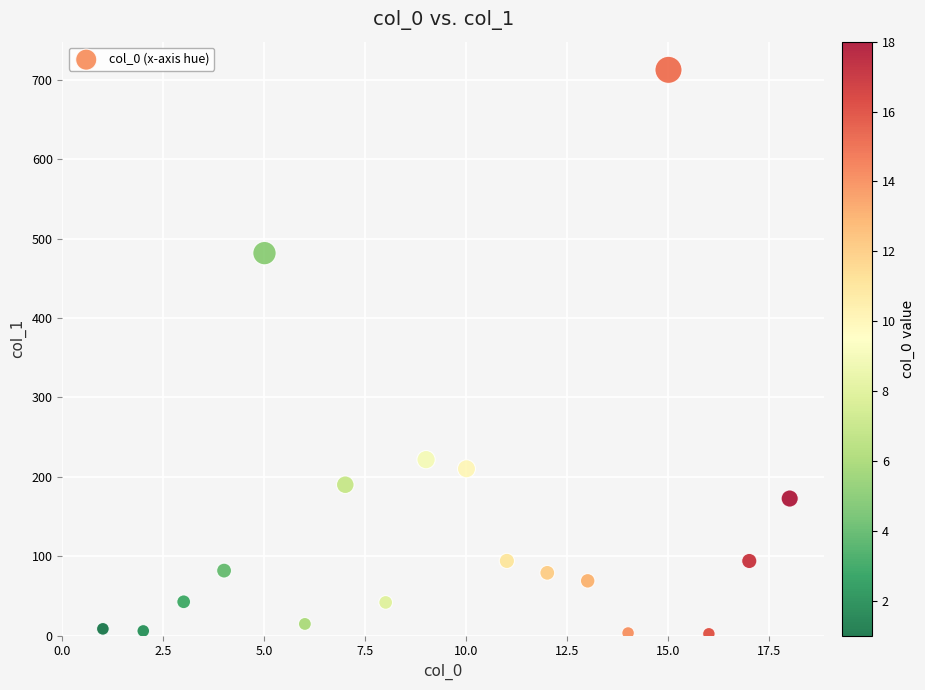

What Y value in the scatter plot is closest to 357?

481.8